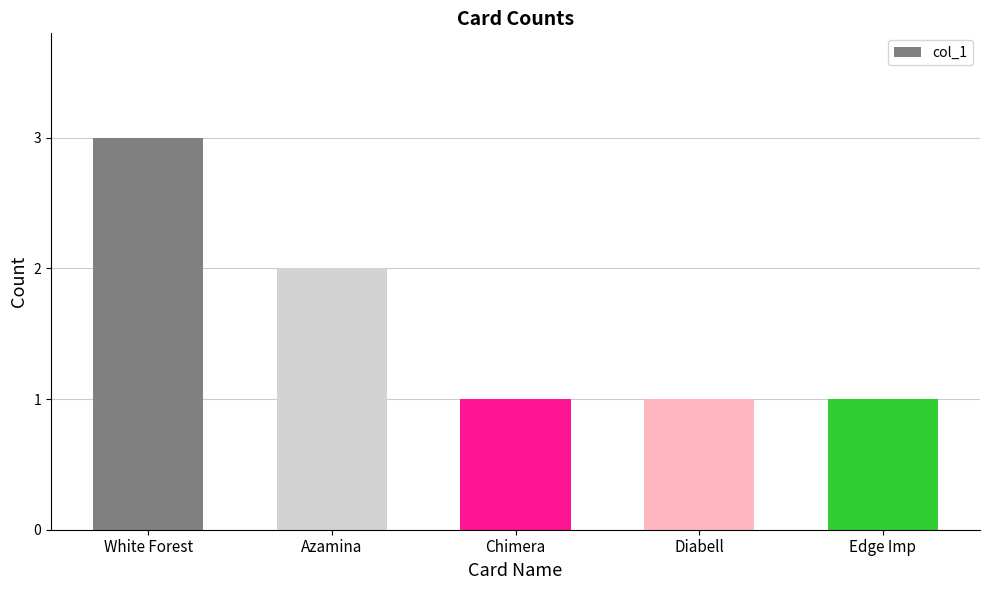

What is the smallest value displayed?

1